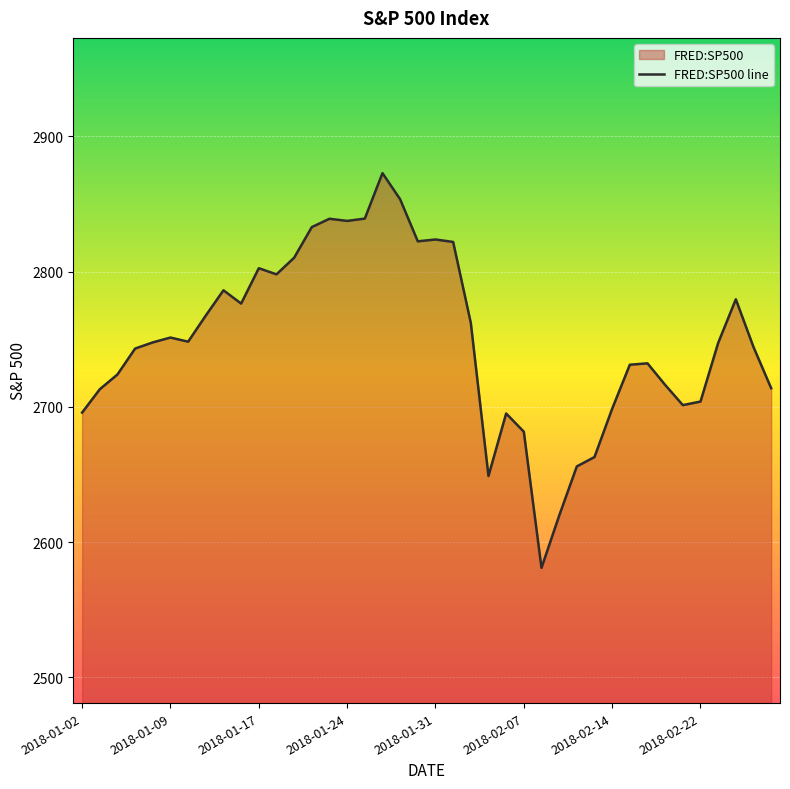

Rank the categories by value from lowest to highest.

2018-02-08, 2018-02-09, 2018-02-05, 2018-02-12, 2018-02-13, 2018-02-07, 2018-02-06, 2018-01-02, 2018-02-14, 2018-02-21, 2018-02-22, 2018-01-03, 2018-02-28, 2018-02-20, 2018-01-04, 2018-02-15, 2018-02-16, 2018-01-05, 2018-02-27, 2018-02-23, 2018-01-08, 2018-01-10, 2018-01-09, 2018-02-02, 2018-01-11, 2018-01-16, 2018-02-26, 2018-01-12, 2018-01-18, 2018-01-17, 2018-01-19, 2018-02-01, 2018-01-30, 2018-01-31, 2018-01-22, 2018-01-24, 2018-01-23, 2018-01-25, 2018-01-29, 2018-01-26